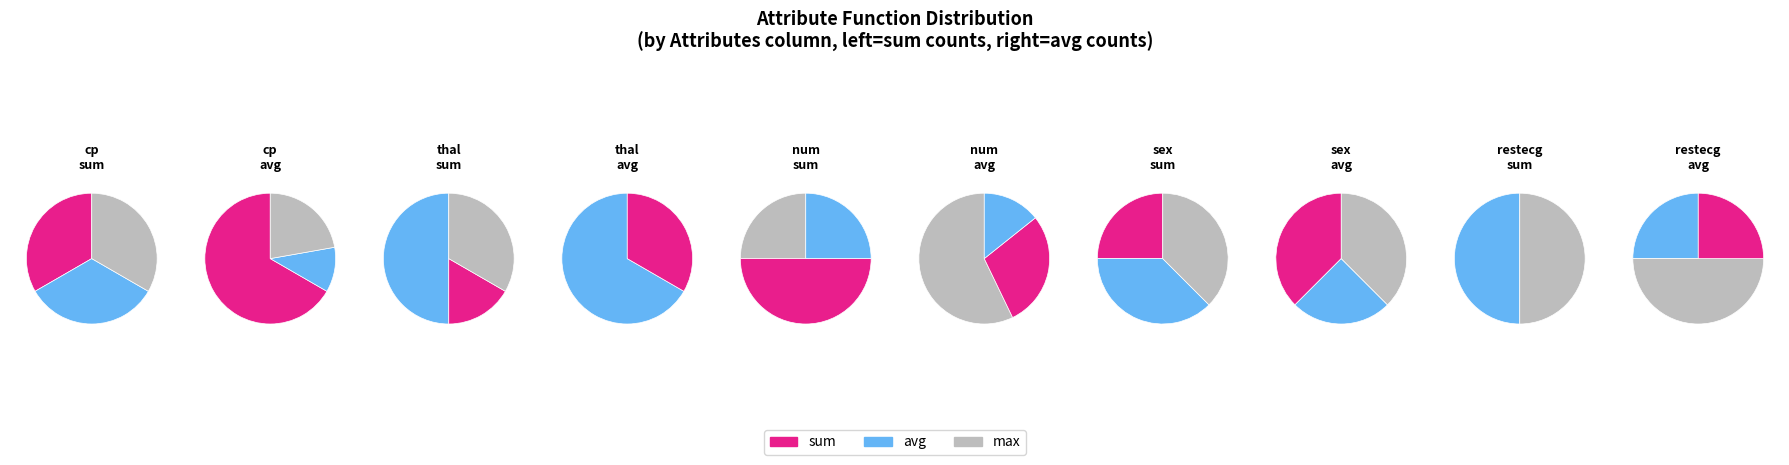

Does any single category account for the majority?

No